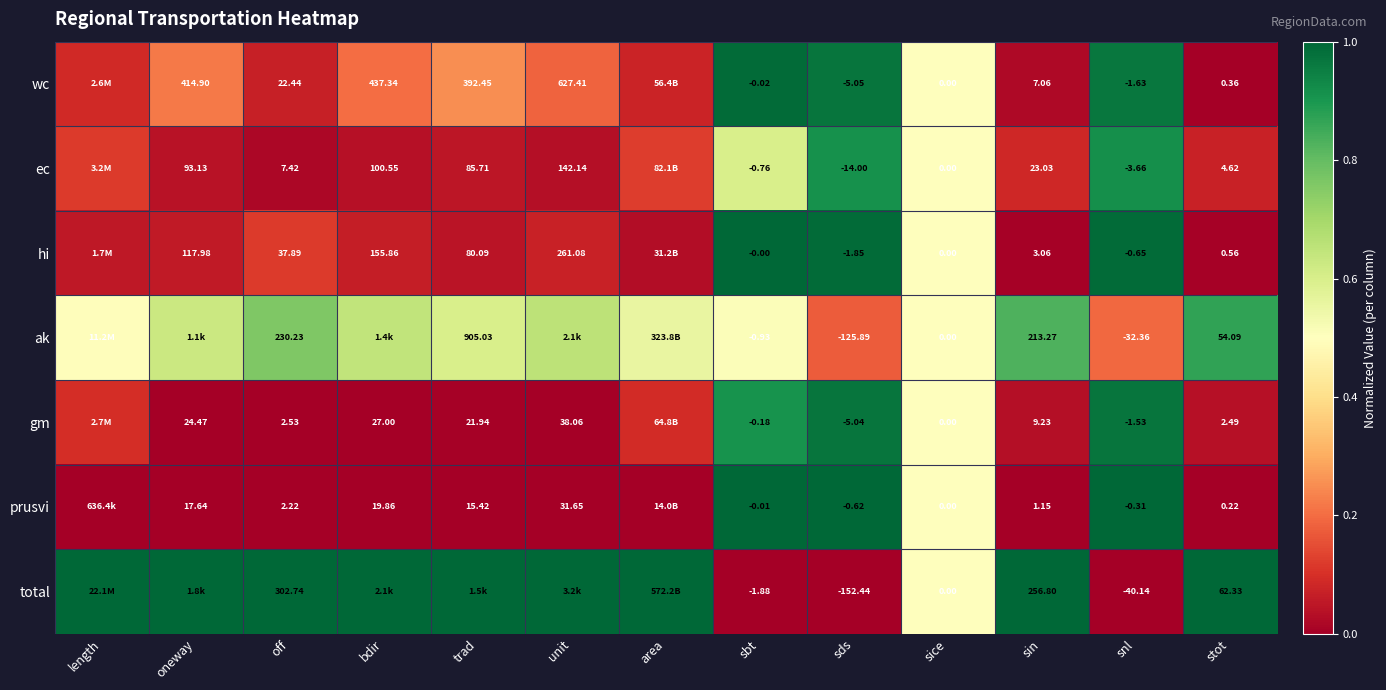

Rank the series at sin from lowest to highest value.

prusvi, hi, wc, gm, ec, ak, total